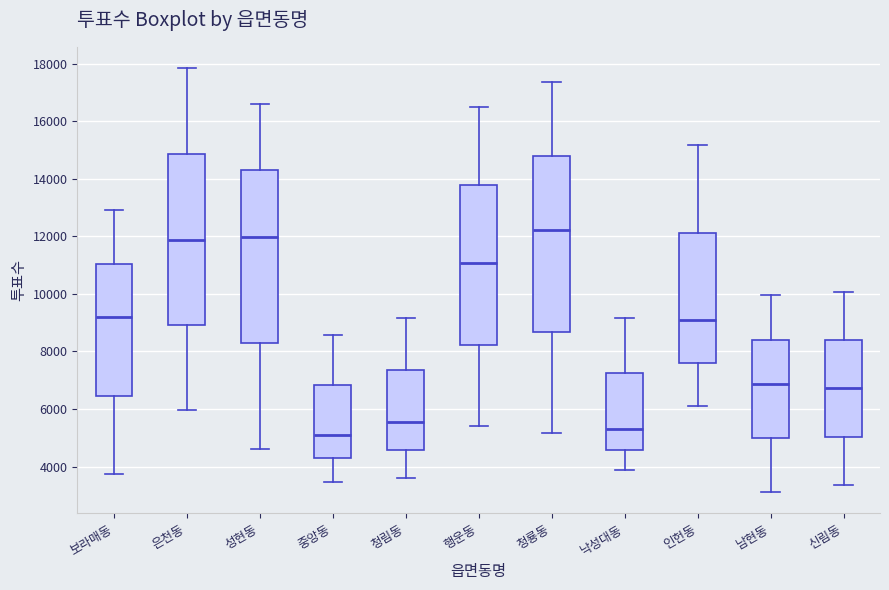

Which box has the highest median line?

청룡동